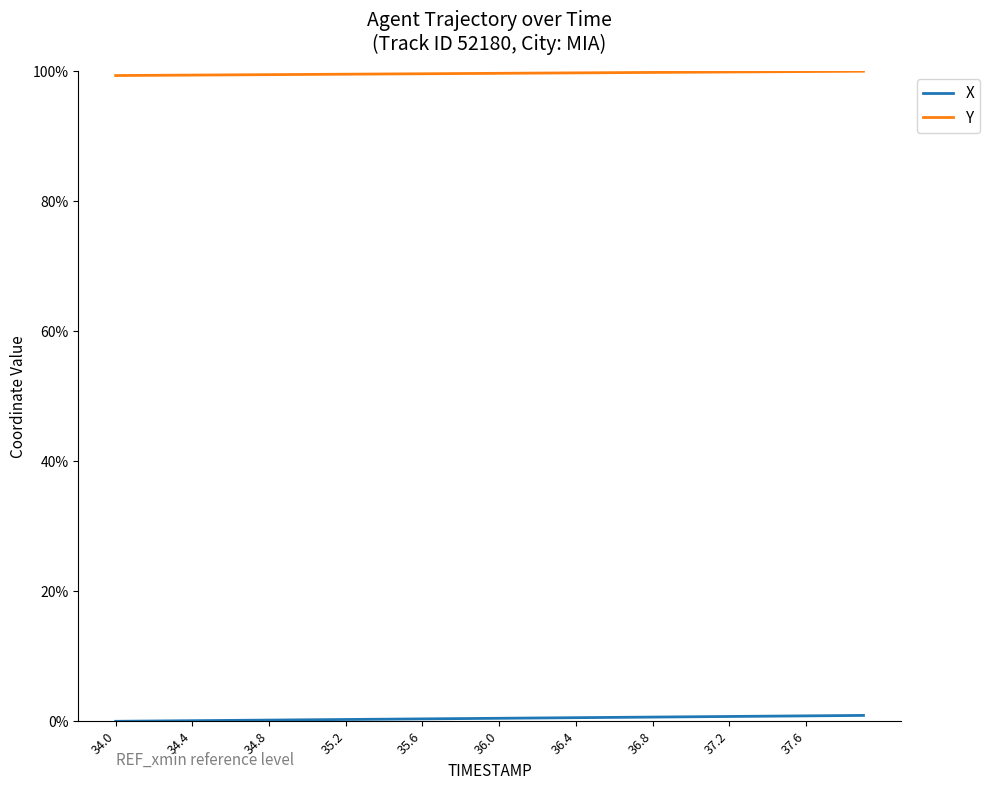

Does the chart have visible grid lines?

No